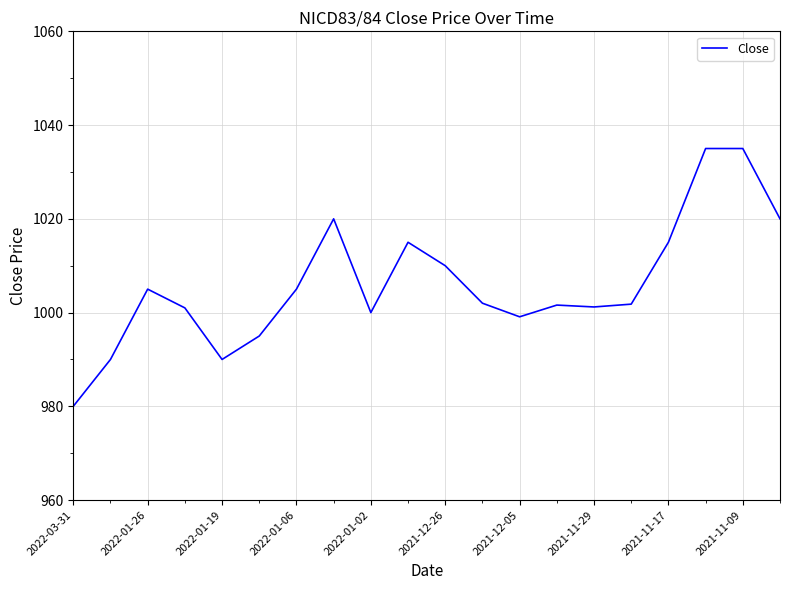

Does the chart have visible grid lines?

Yes